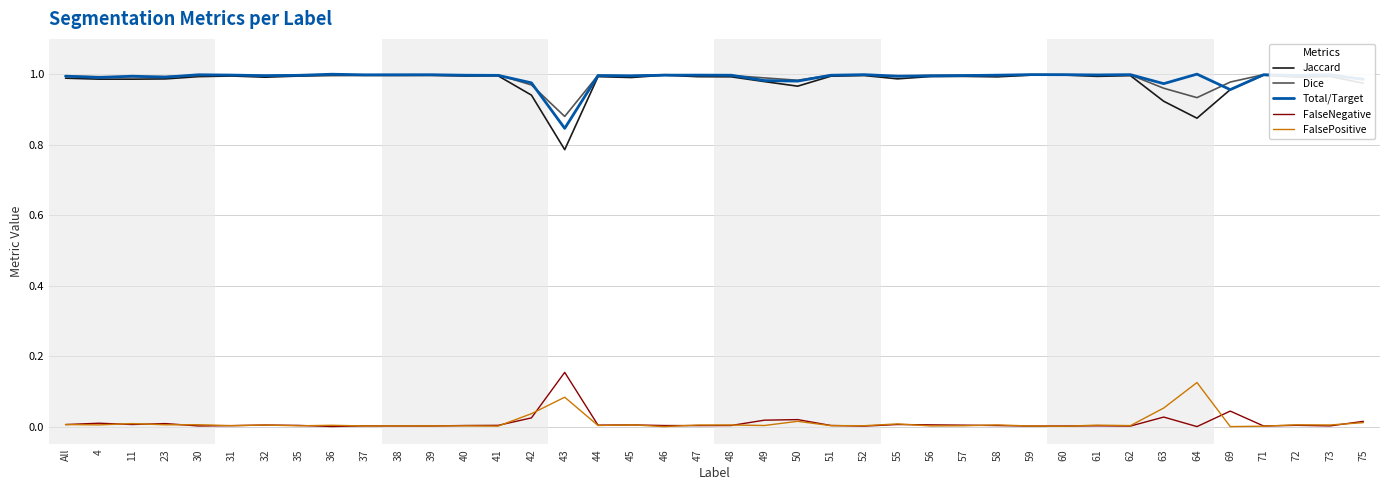

What are all the series names shown in the legend?

Jaccard, Dice, Total/Target, FalseNegative, FalsePositive